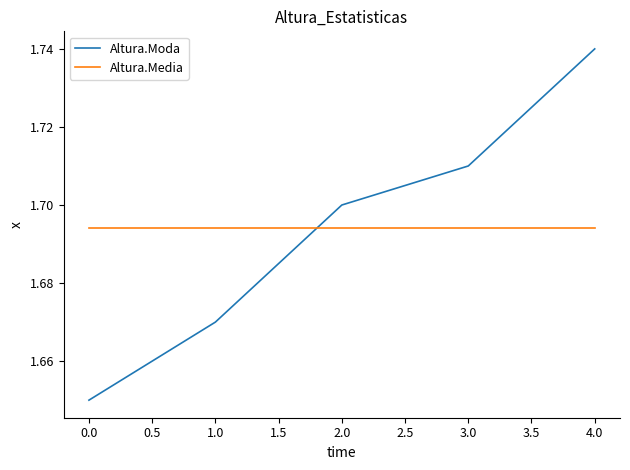

Is the value of Altura.Media at 2.0 greater than the value of Altura.Moda at 1.0?

Yes